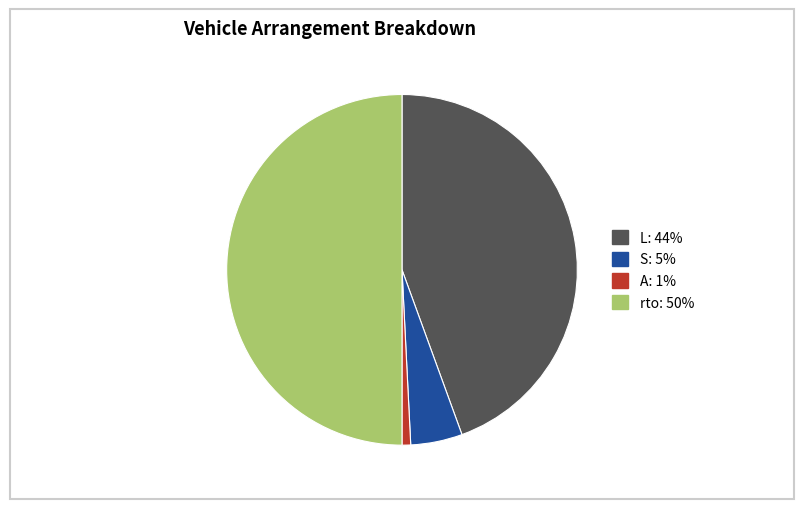

How many segments does this pie chart have?

4